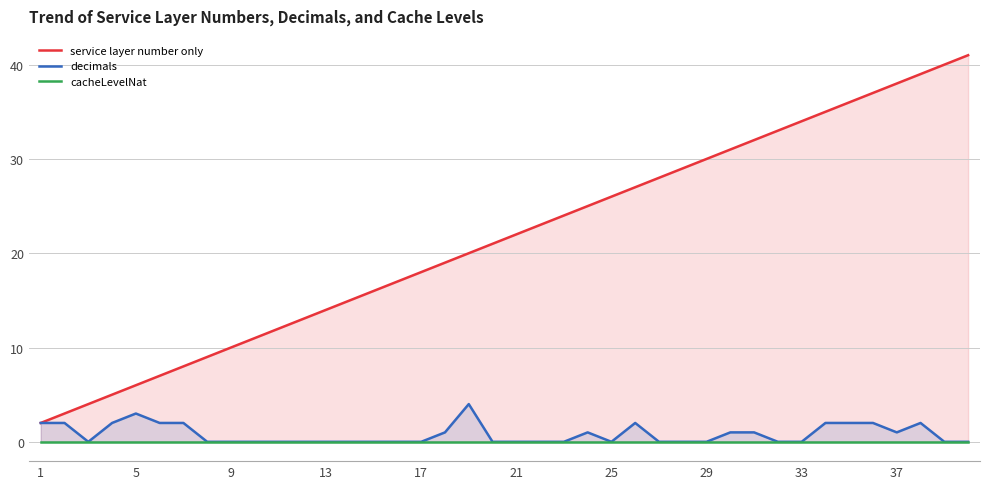

Which series has the largest total across all categories?

service layer number only